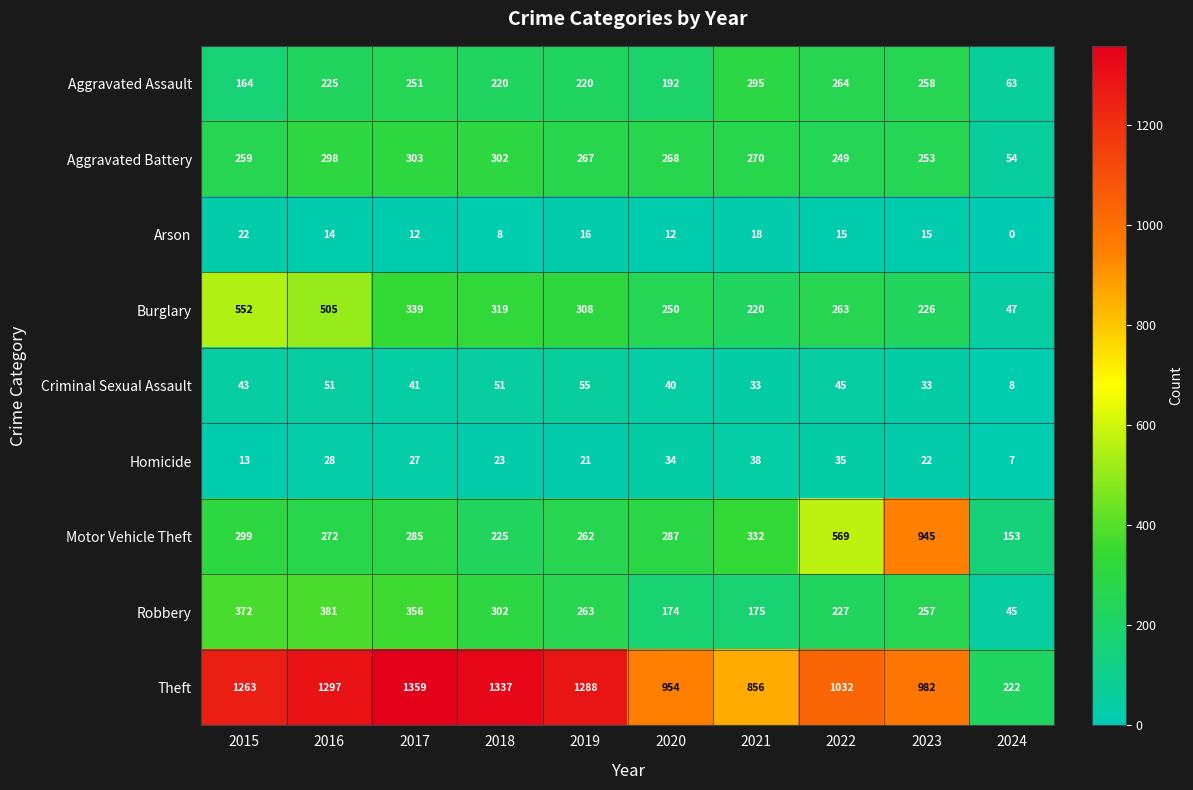

Which label corresponds to the largest value in the chart?

2017